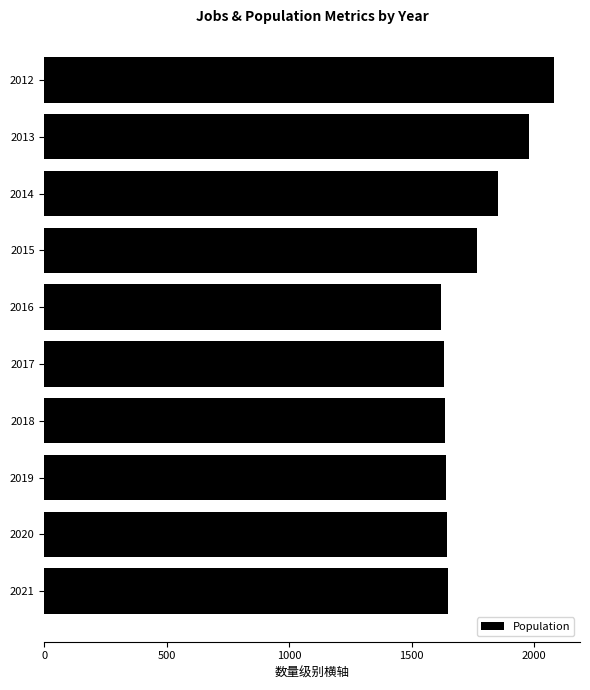

What is the smallest value displayed?

1619